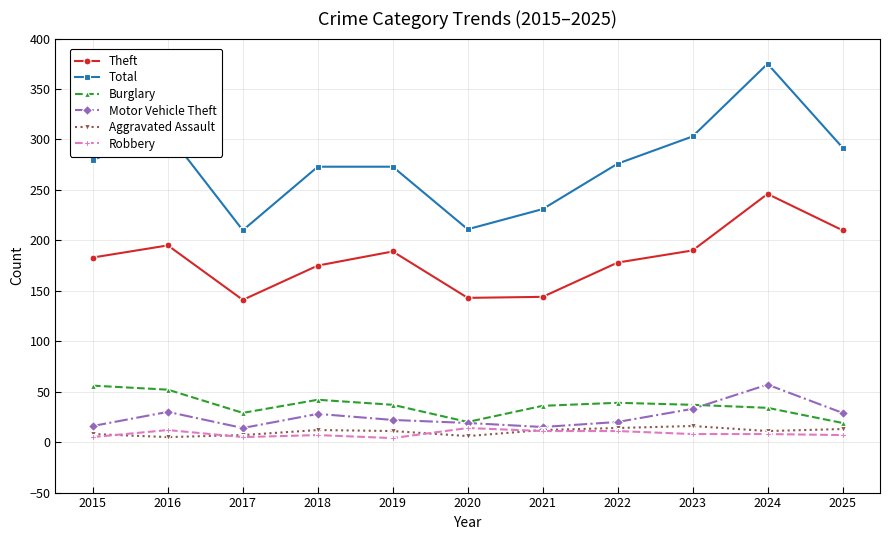

Which series changed the most between 2016 and 2017?

Total